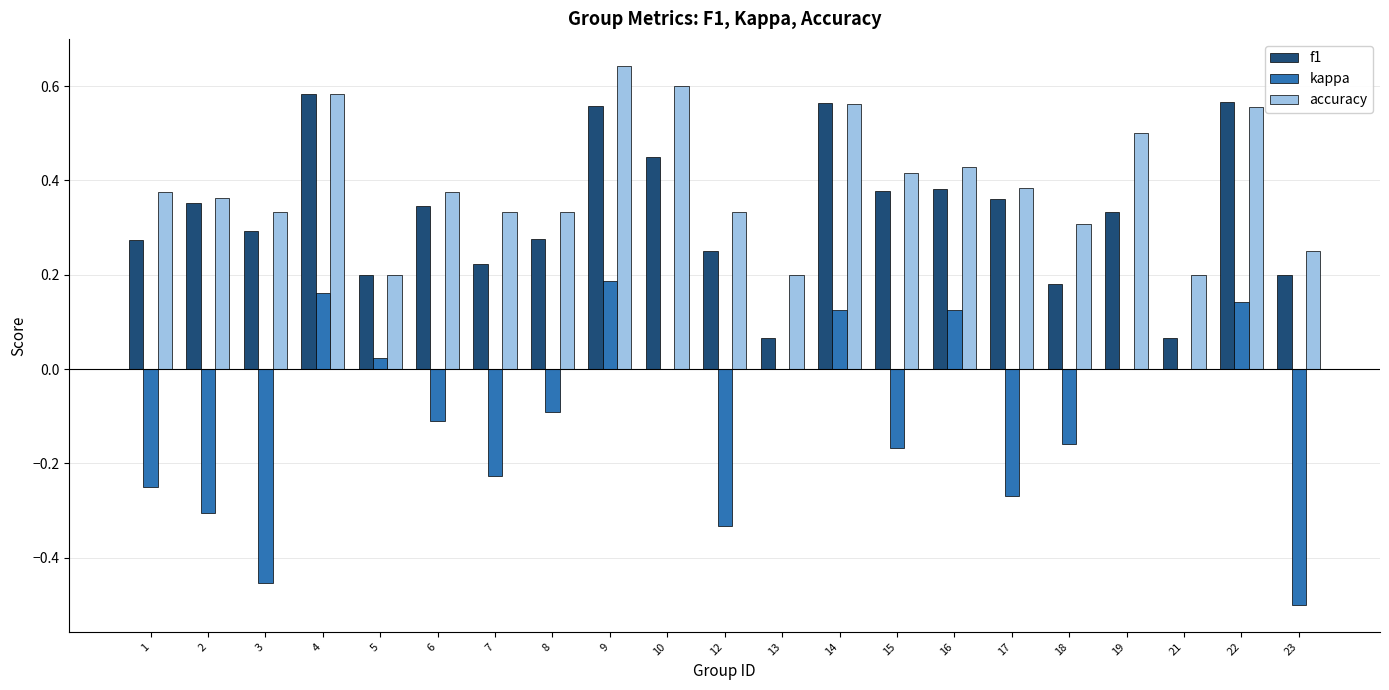

Are the bars horizontal?

No